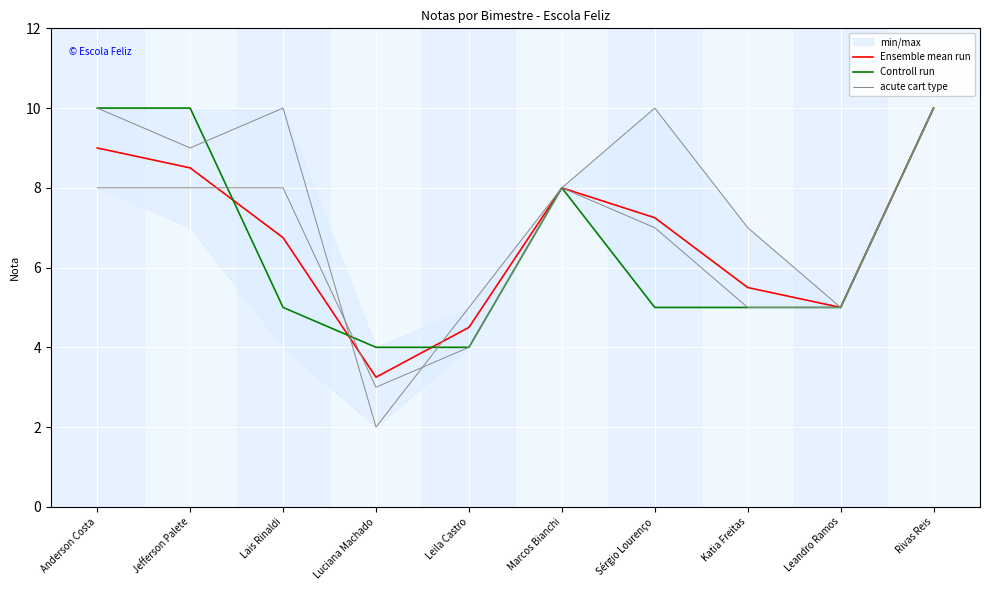

Where is acute cart type nearest to the value 6?

Leila Castro